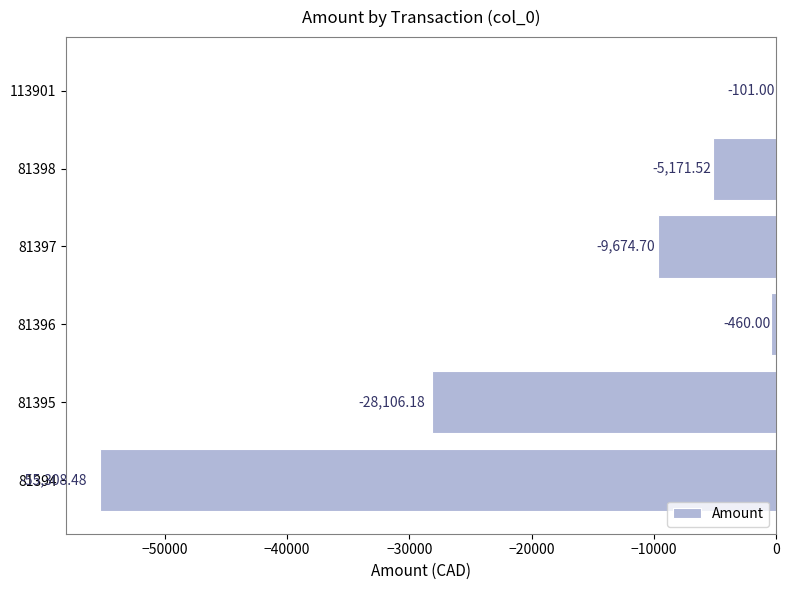

What is the sum of all values?

-98821.9